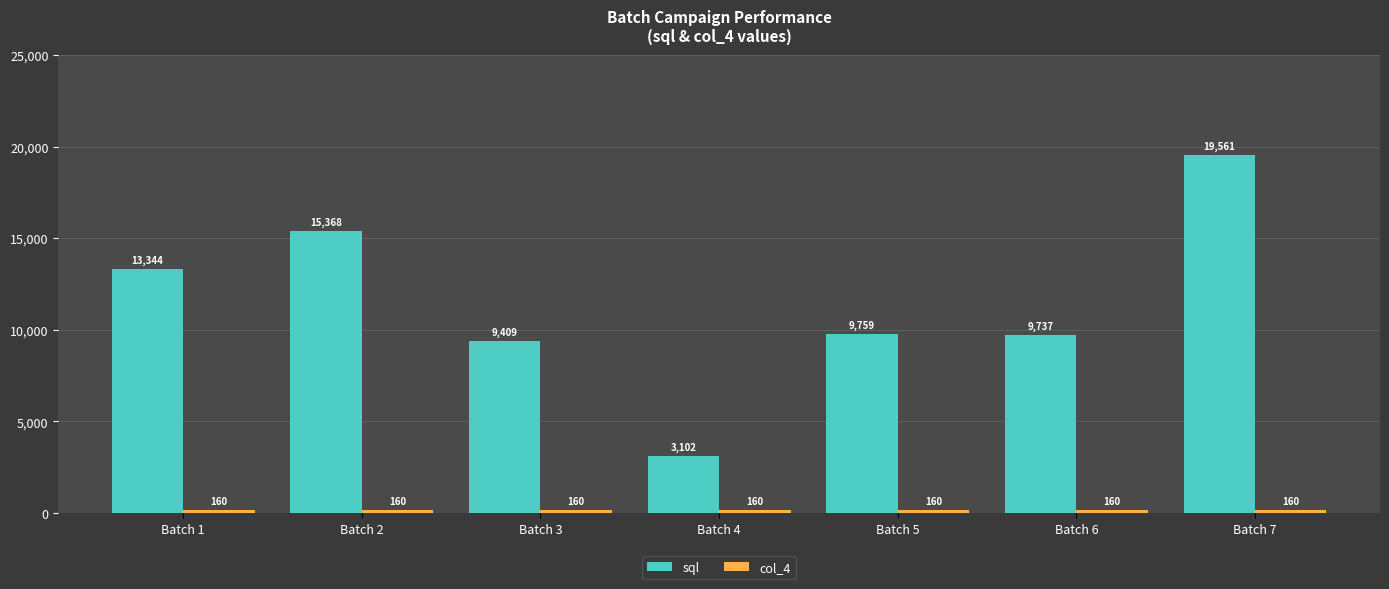

Rank the categories by sql value from lowest to highest.

Batch 4, Batch 3, Batch 6, Batch 5, Batch 1, Batch 2, Batch 7